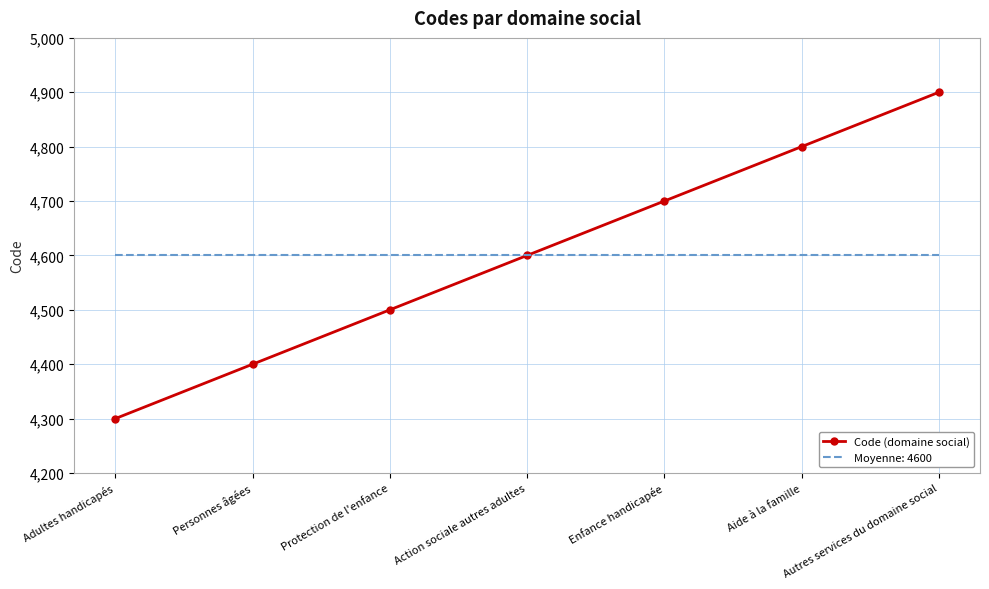

What is the maximum value shown in the chart?

4900